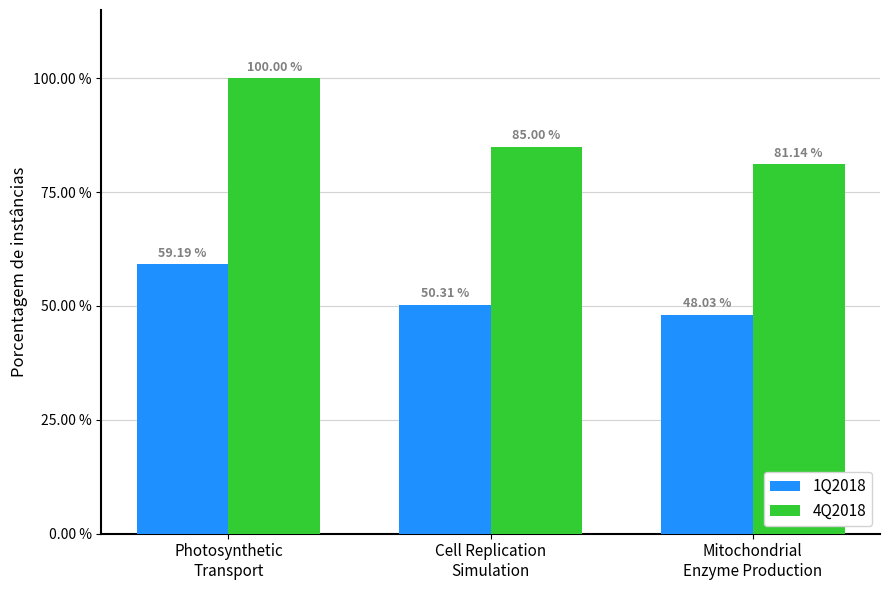

Rank the series at Photosynthetic
Transport from lowest to highest value.

1Q2018, 4Q2018